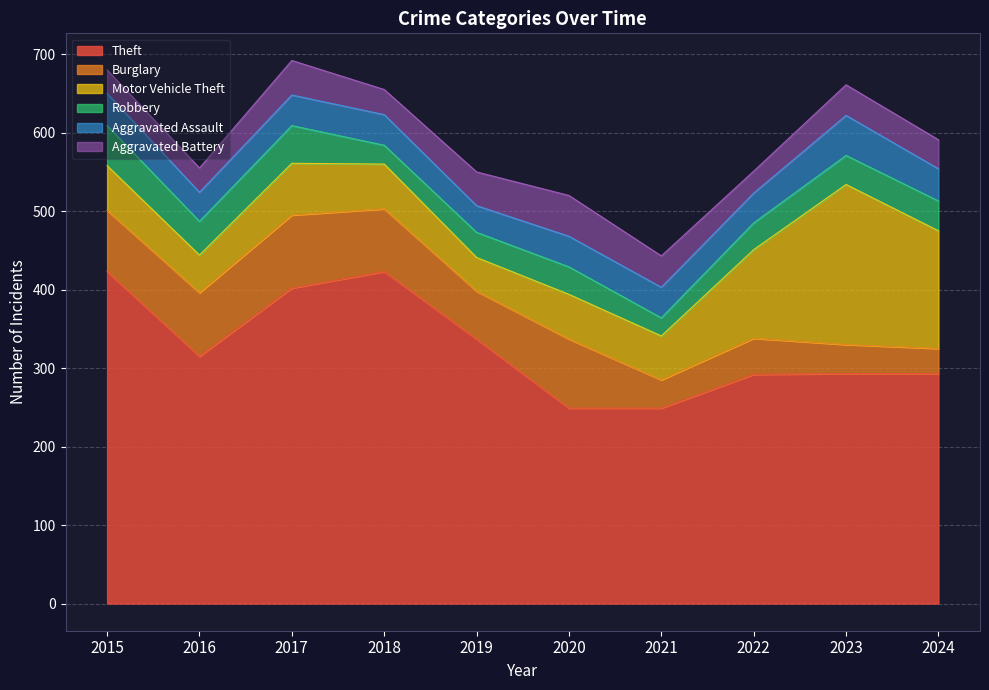

Reading left to right, transcribe all the data shown in this chart.

Theft: 423	315	402	423	337	249	249	292	293	293
Burglary: 78	81	93	80	61	88	36	46	37	32
Motor Vehicle Theft: 57	48	66	57	43	57	56	113	204	150
Robbery: 51	43	48	24	32	35	23	34	37	38
Aggravated Assault: 41	37	39	39	34	39	39	38	51	41
Aggravated Battery: 30	31	44	32	43	52	40	28	39	37